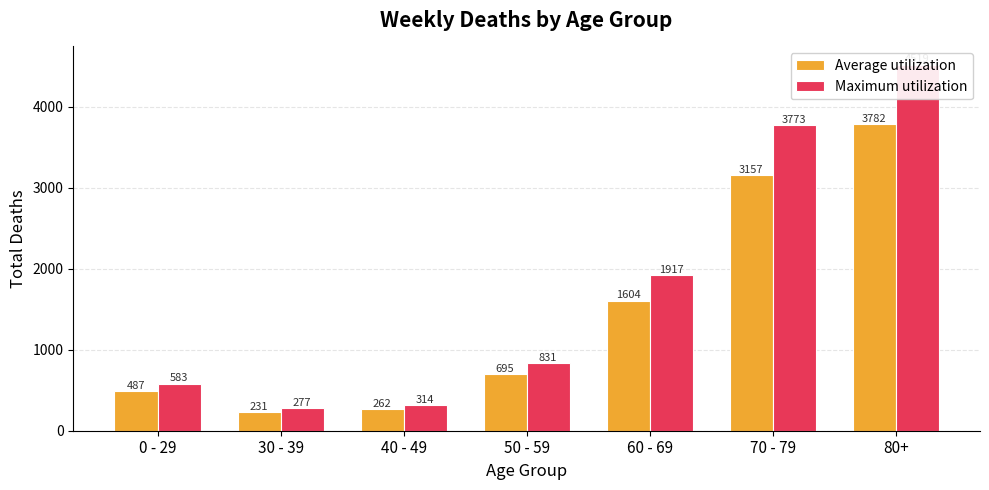

Does the chart contain stacked bars?

No